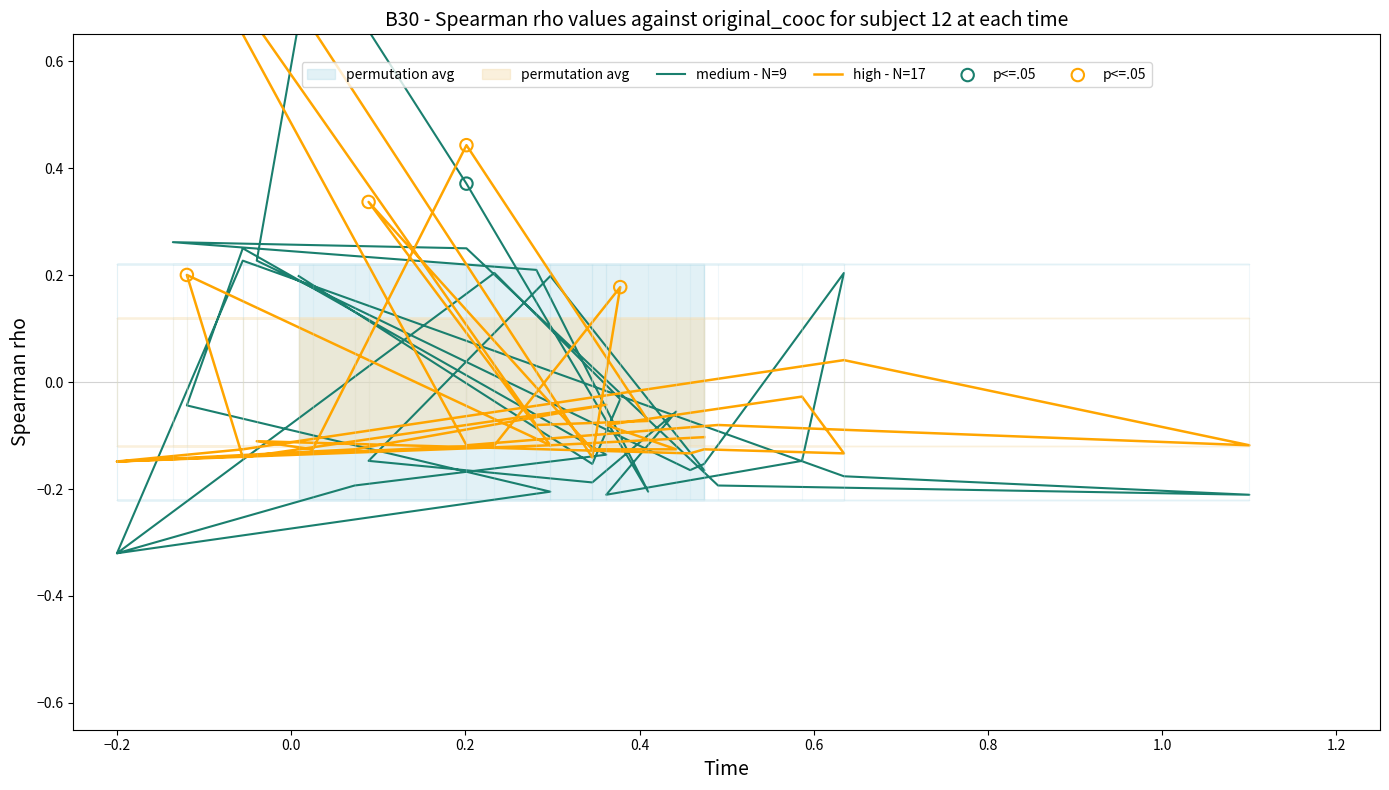

What are all the series names shown in the legend?

medium - N=9, high - N=17